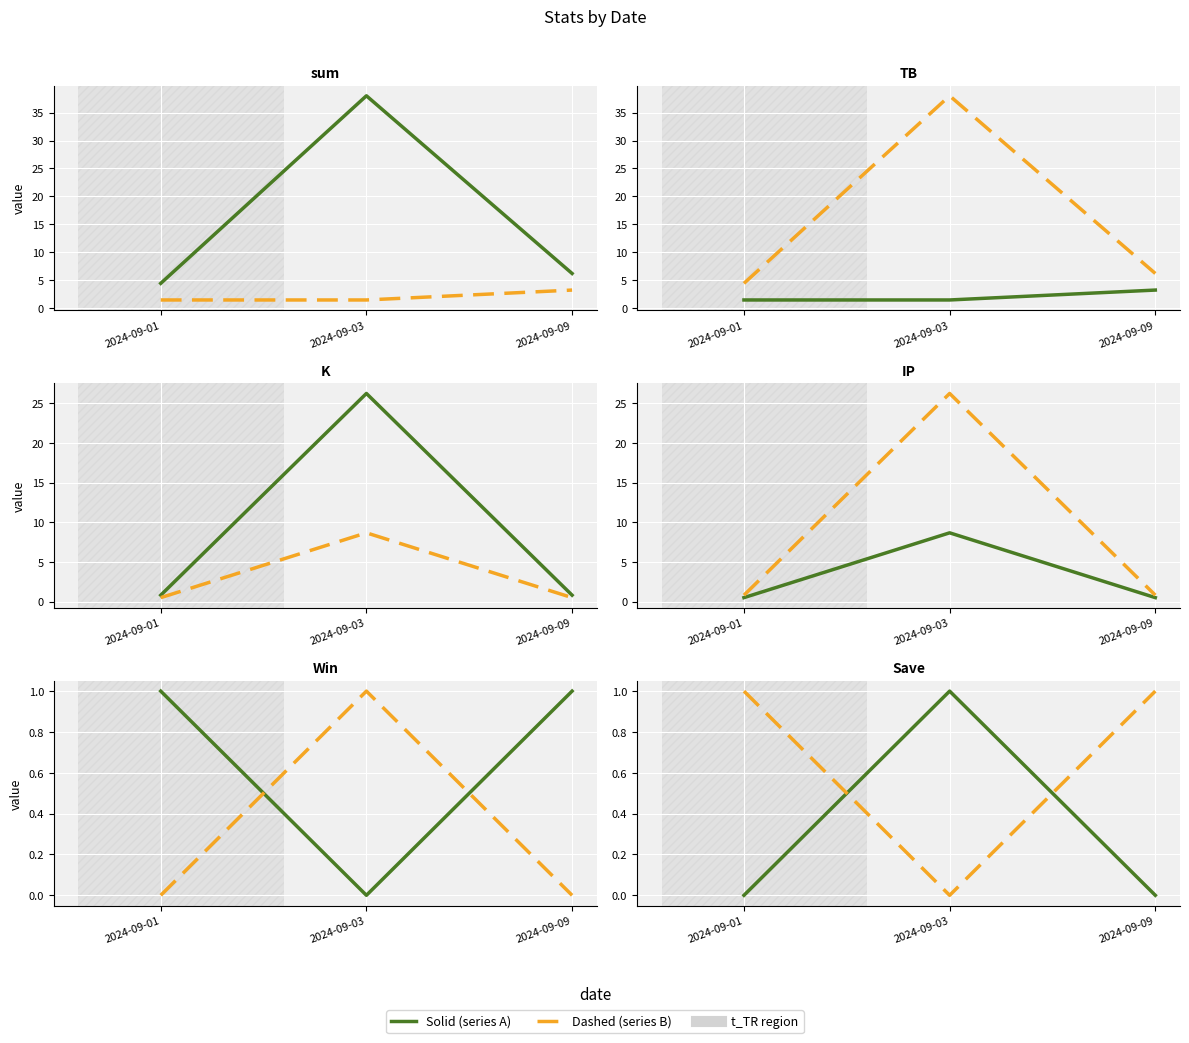

At which label does Win reach its peak?

2024-09-01